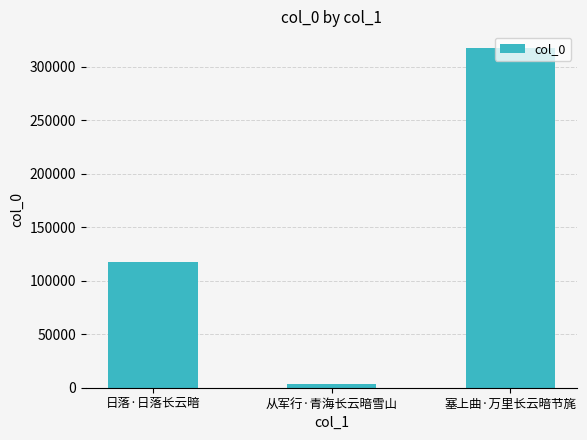

What is the sum of all values?

437932